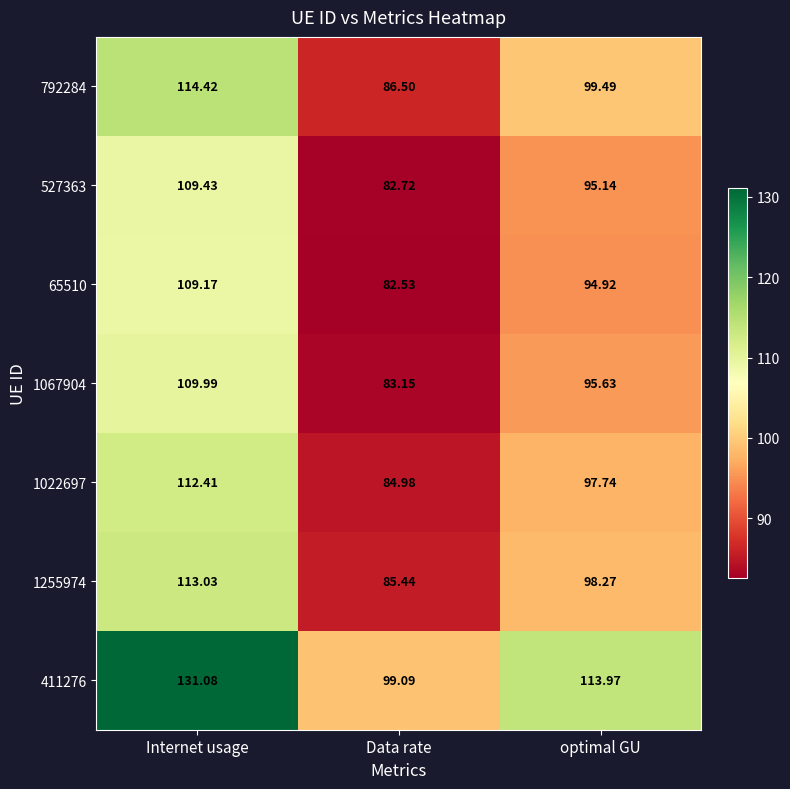

Rank the categories by 411276 value from highest to lowest.

Internet usage, optimal GU, Data rate